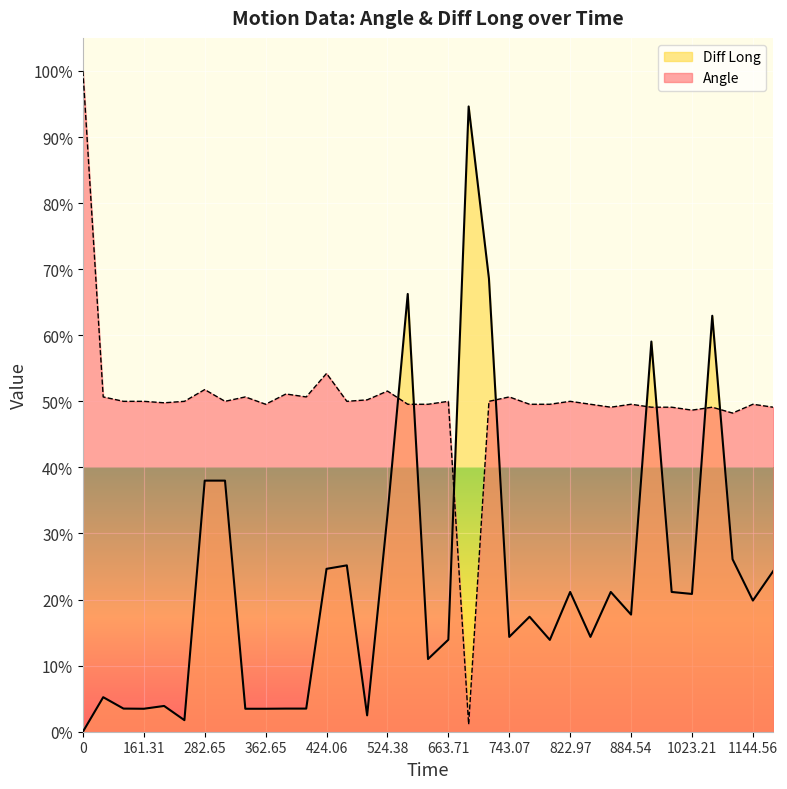

What is the difference between the Diff Long values at 1164.81 and 282.65?

13.7